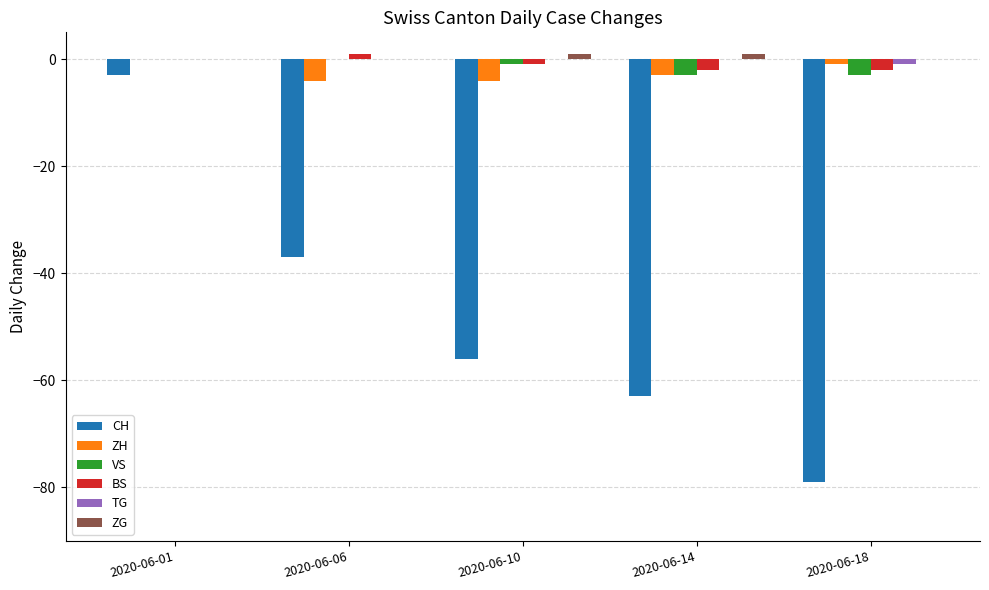

Count the number of categories in the chart.

5